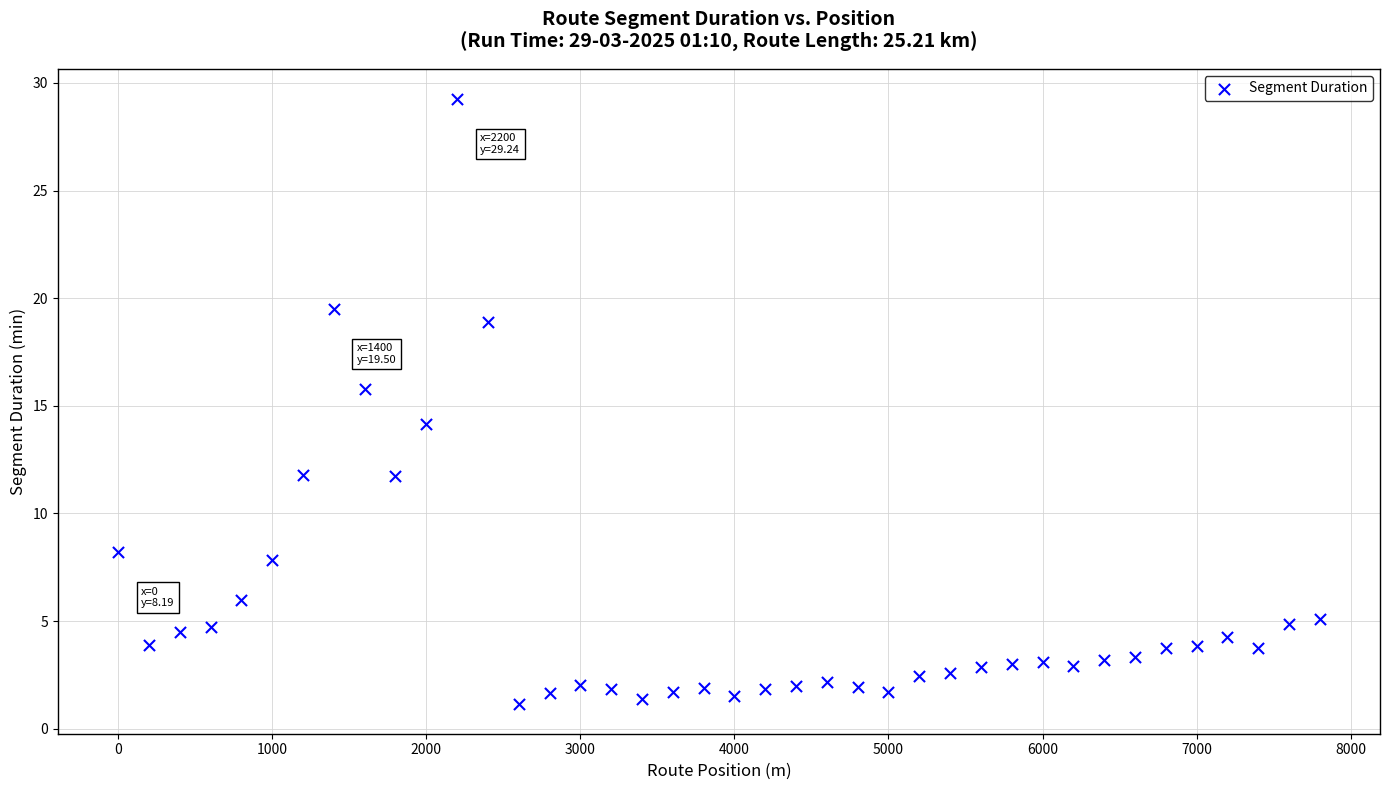

What is the range of Y values (max minus min)?

28.1